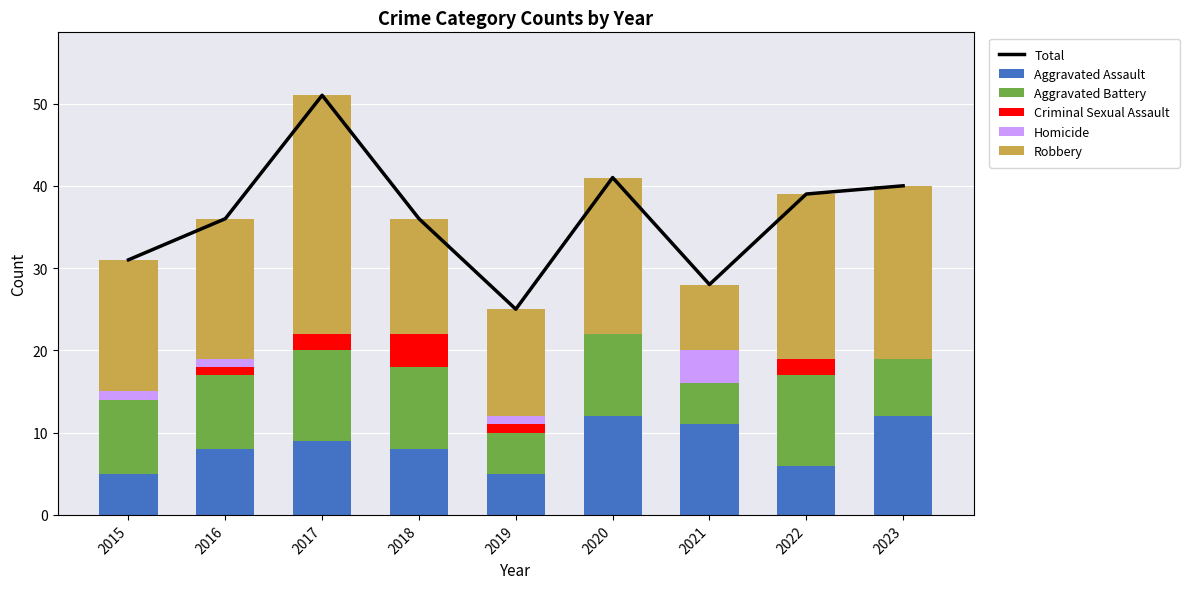

At which label is Homicide closest to 2?

2015